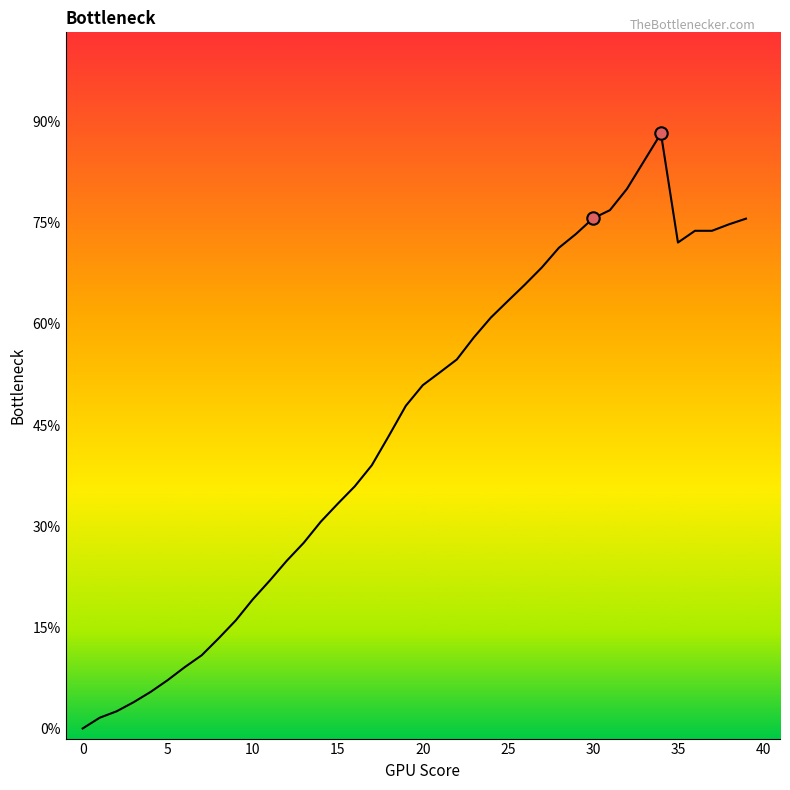

Is this an area chart (filled region under the line)?

Yes